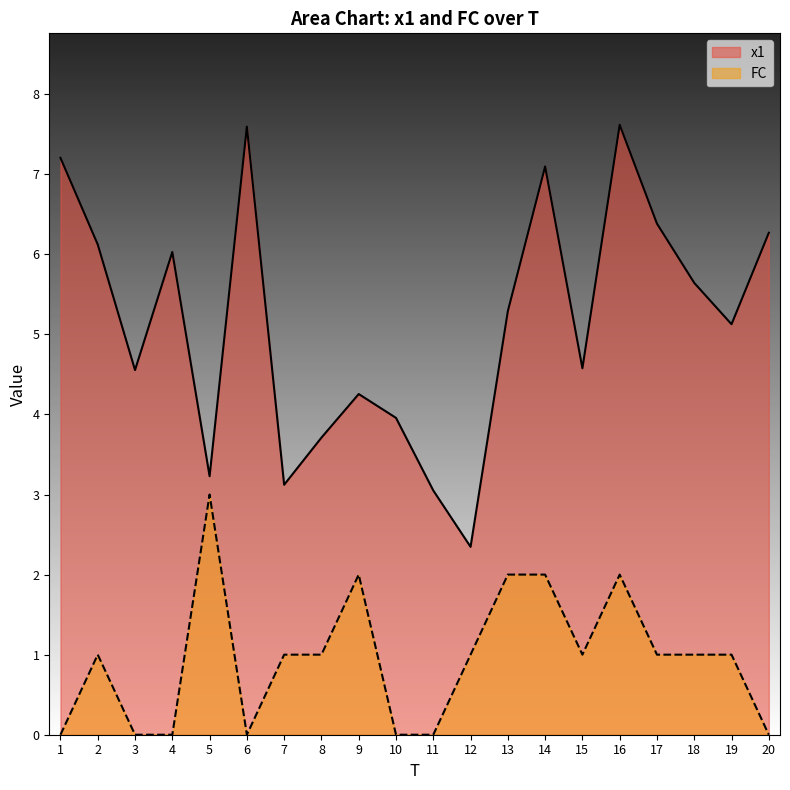

Reading left to right, list all the values displayed in this chart.

x1: 7.2	6.1	4.6	6.0	3.2	7.6	3.1	3.7	4.3	4.0	3.1	2.3	5.3	7.1	4.6	7.6	6.4	5.6	5.1	6.3
FC: 0.0	1.0	0.0	0.0	3.0	0.0	1.0	1.0	2.0	0.0	0.0	1.0	2.0	2.0	1.0	2.0	1.0	1.0	1.0	0.0